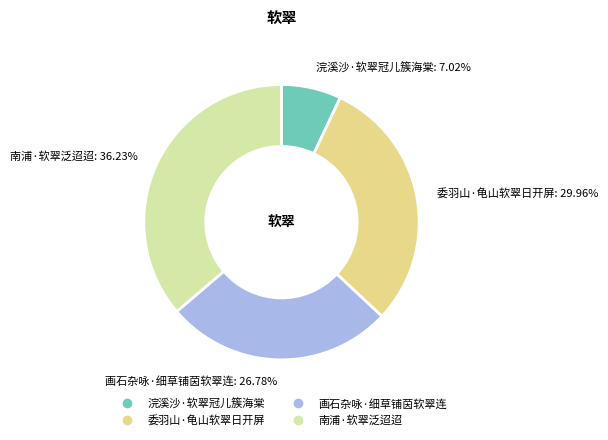

To the nearest percent, what is the combined percentage of 画石杂咏·细草铺茵软翠连 and 浣溪沙·软翠冠儿簇海棠?

34%